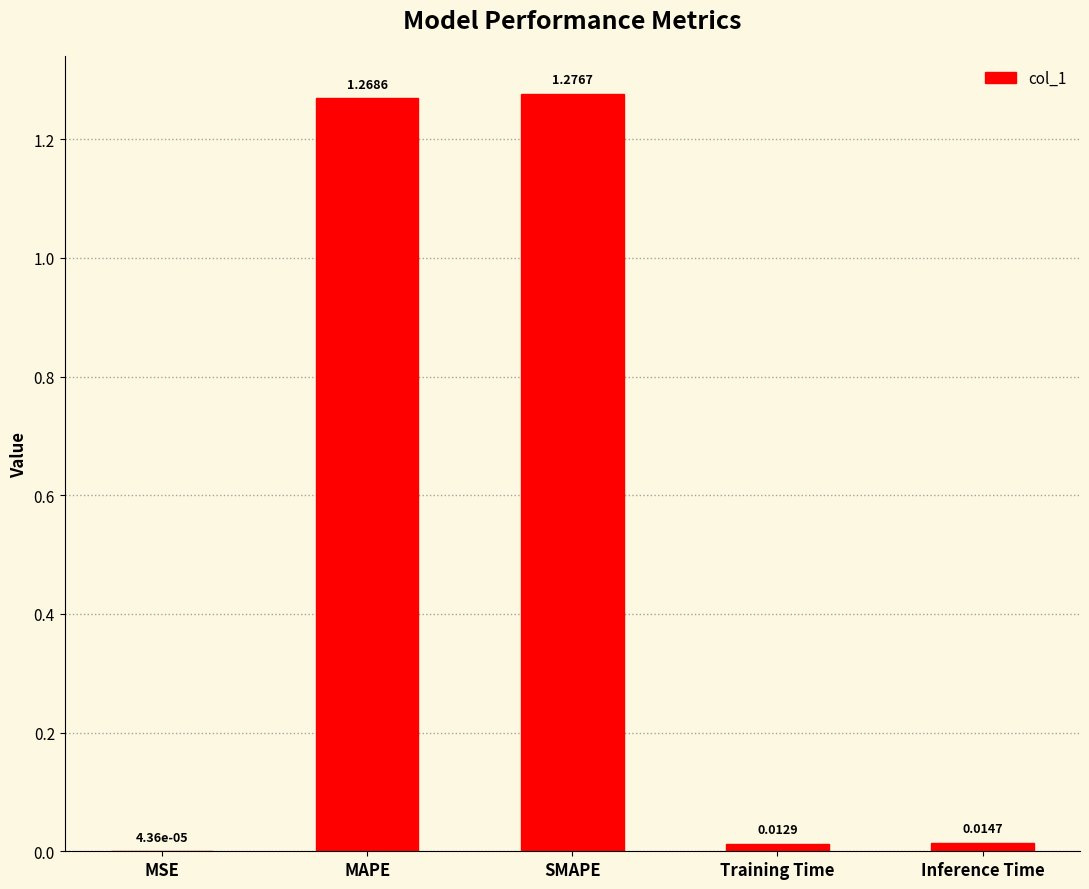

What is the change in value from MAPE to Inference Time?

-1.3